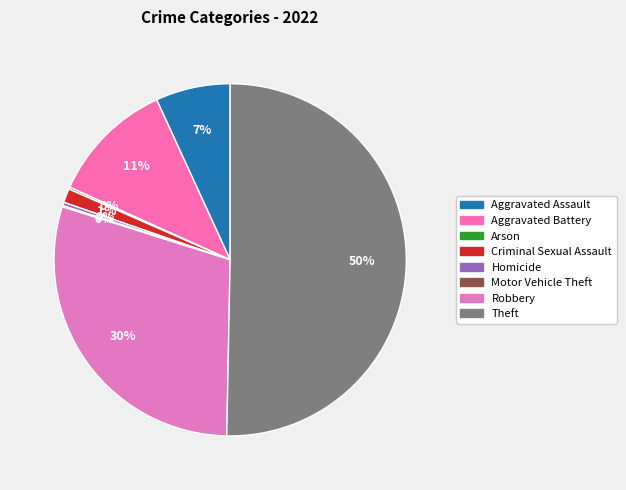

Which category accounts for the majority?

Theft